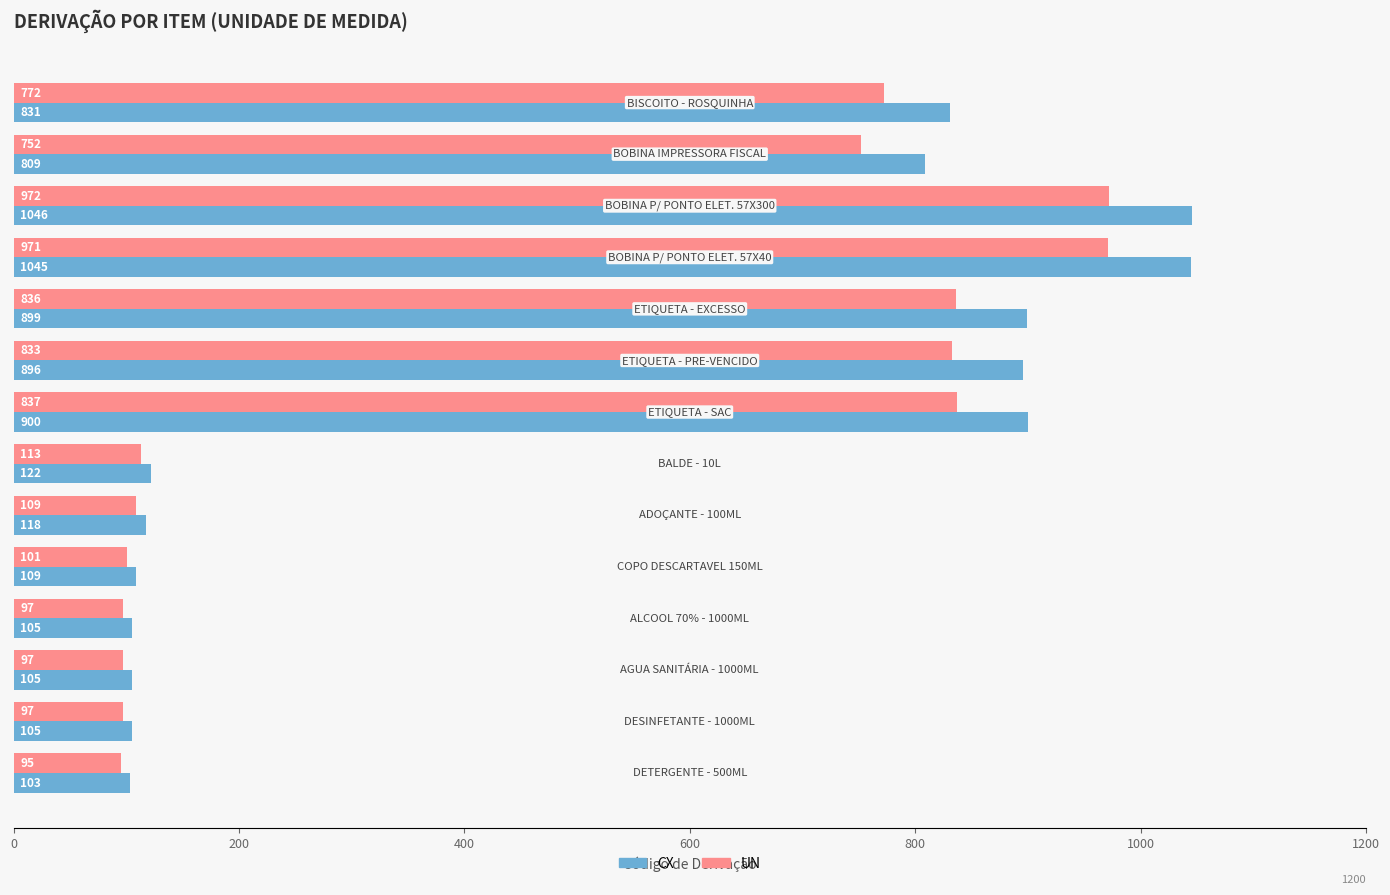

What is the smallest value displayed?

95